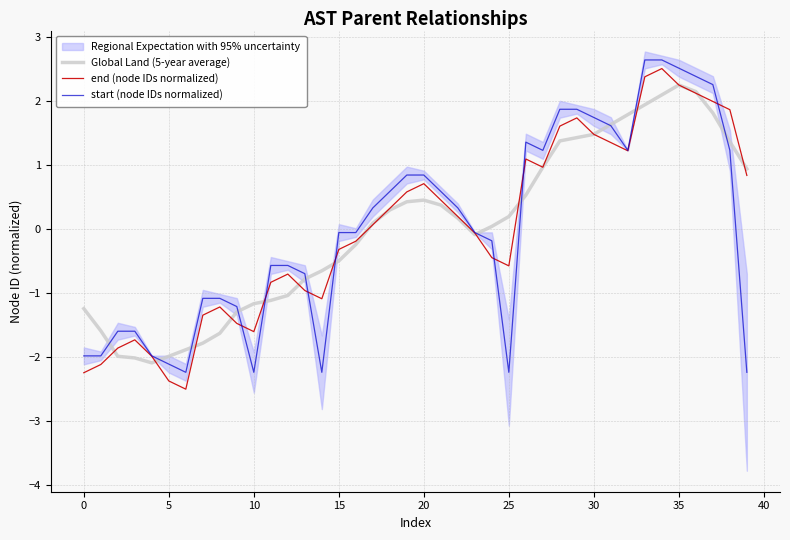

Is it true that end (node IDs normalized) equals 2.3 at 30?

False